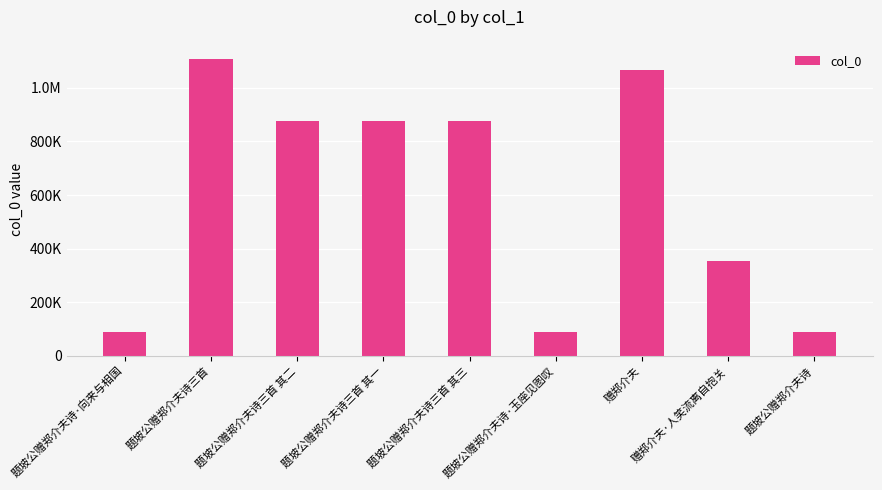

What is the change in value from 题坡公赠郑介夫诗三首 其一 to 题坡公赠郑介夫诗三首 其三?

-2